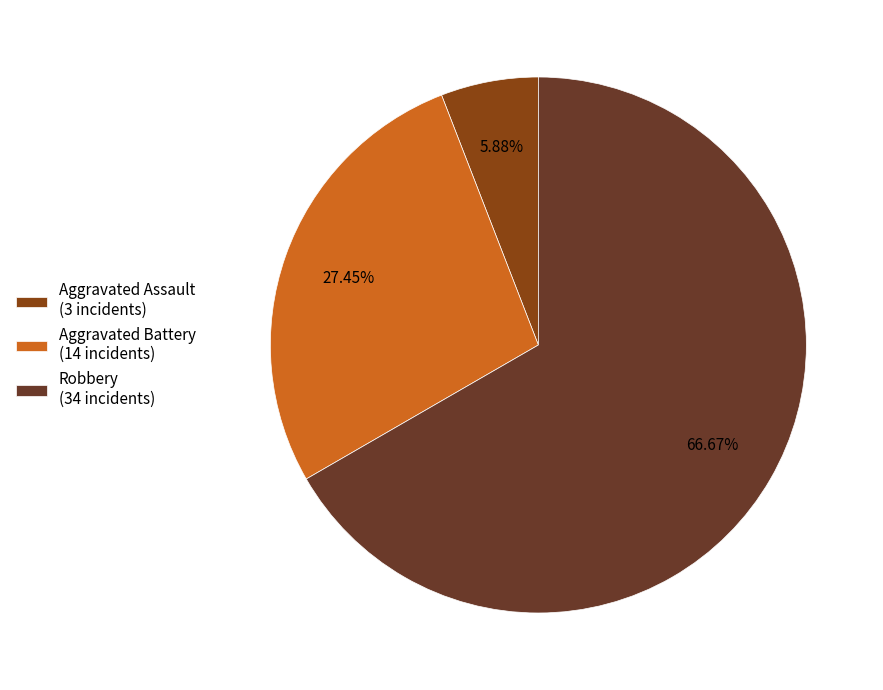

To the nearest percent, what is the average slice percentage?

33%